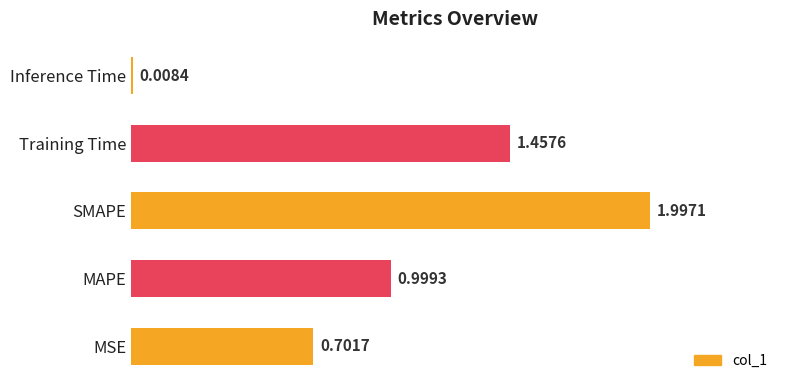

Where is the data nearest to the value 1?

MAPE